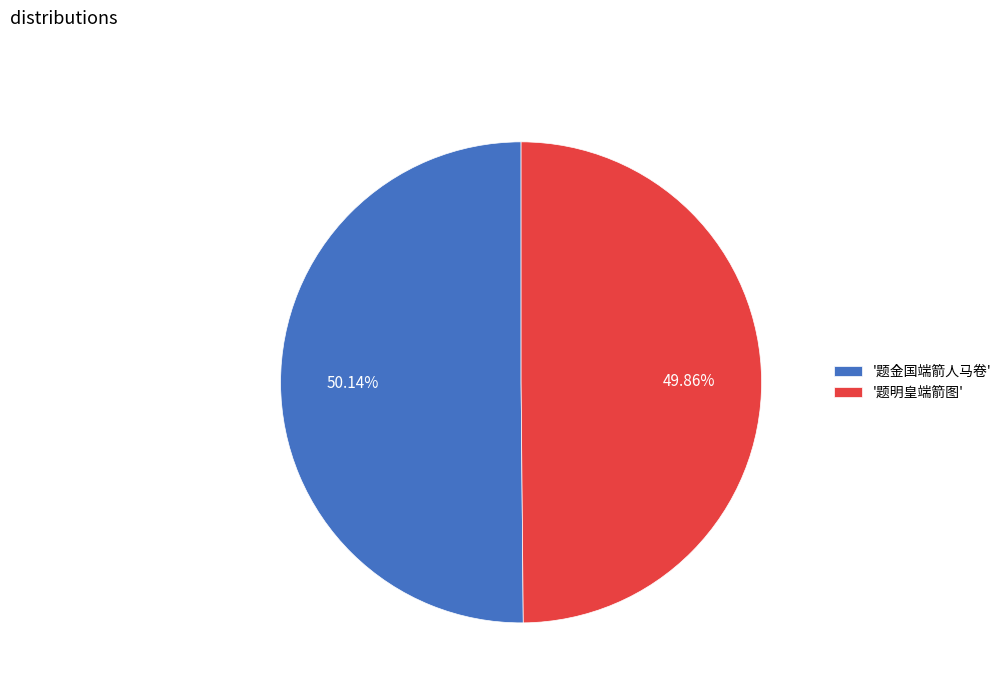

What is the ratio of the value at '题金国端箭人马卷' to the value at '题明皇端箭图'?

1.0